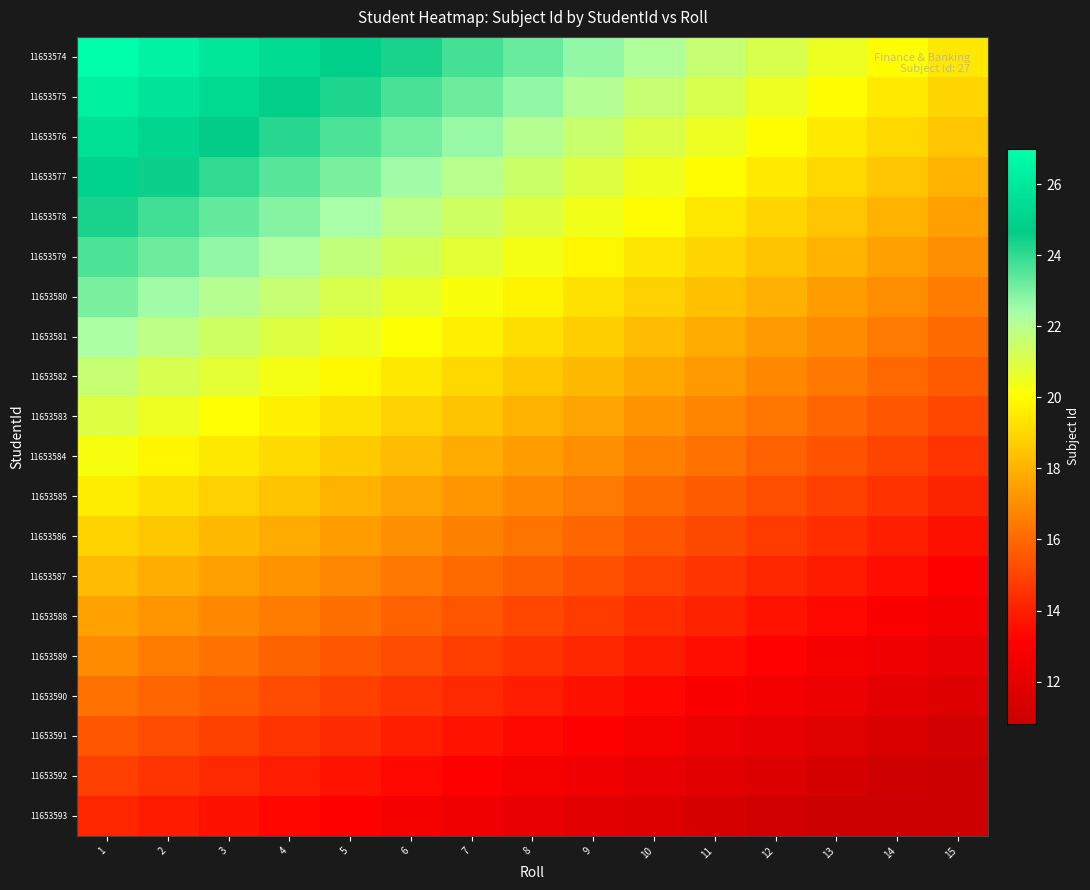

What is the total value across all series at 12?

321.2